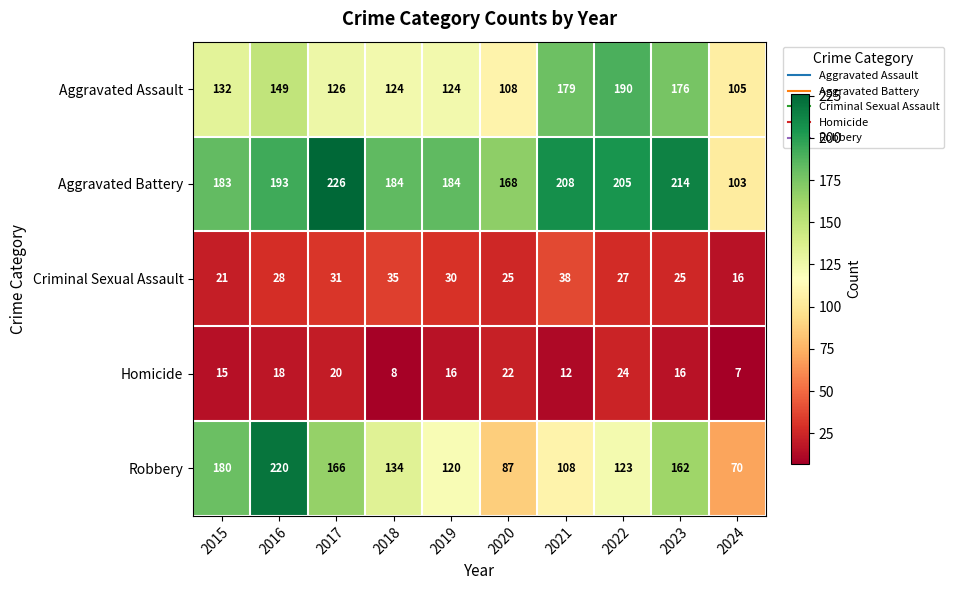

The Homicide series shows 8 at 2023. True or false?

False